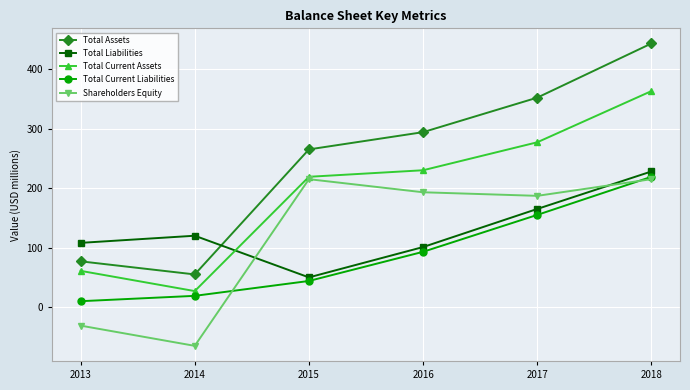

Rank the categories by Total Current Liabilities value from highest to lowest.

2018, 2017, 2016, 2015, 2014, 2013